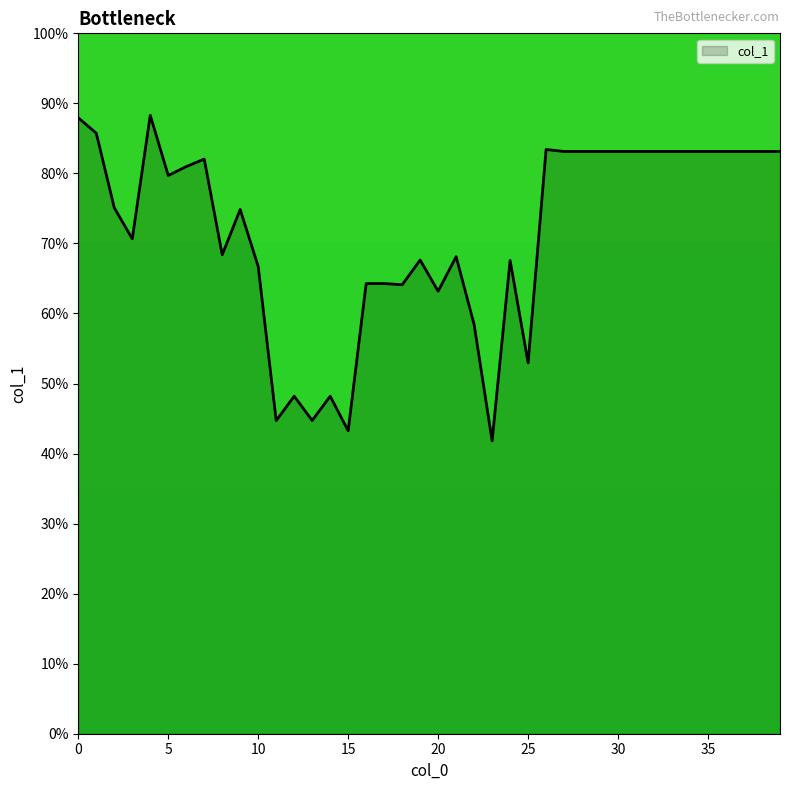

What is the smallest value displayed?

41.8